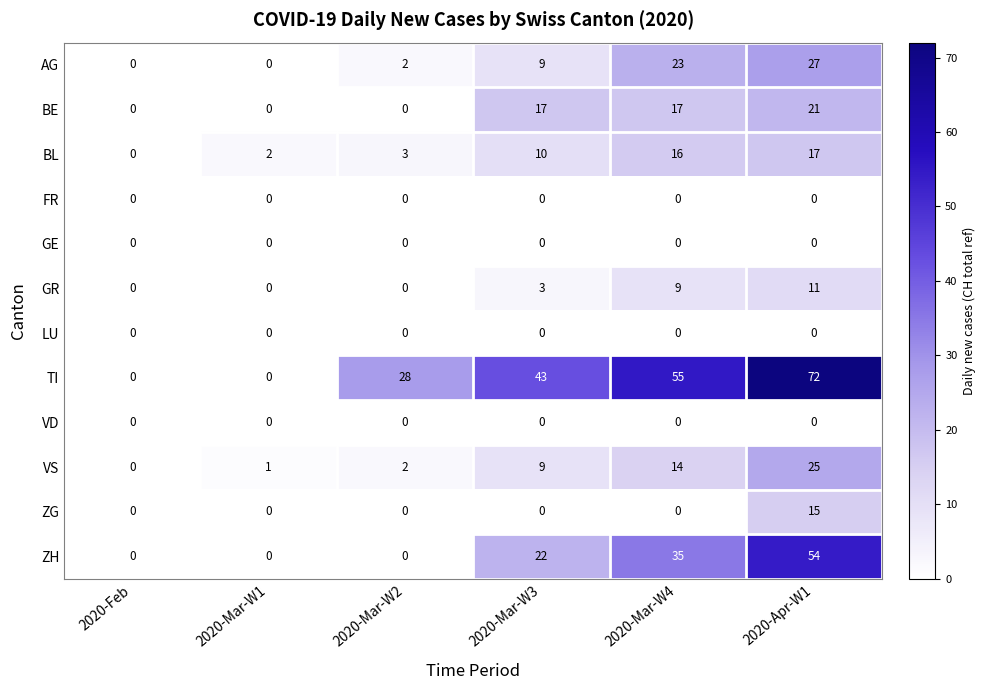

Count the number of categories in the chart.

6